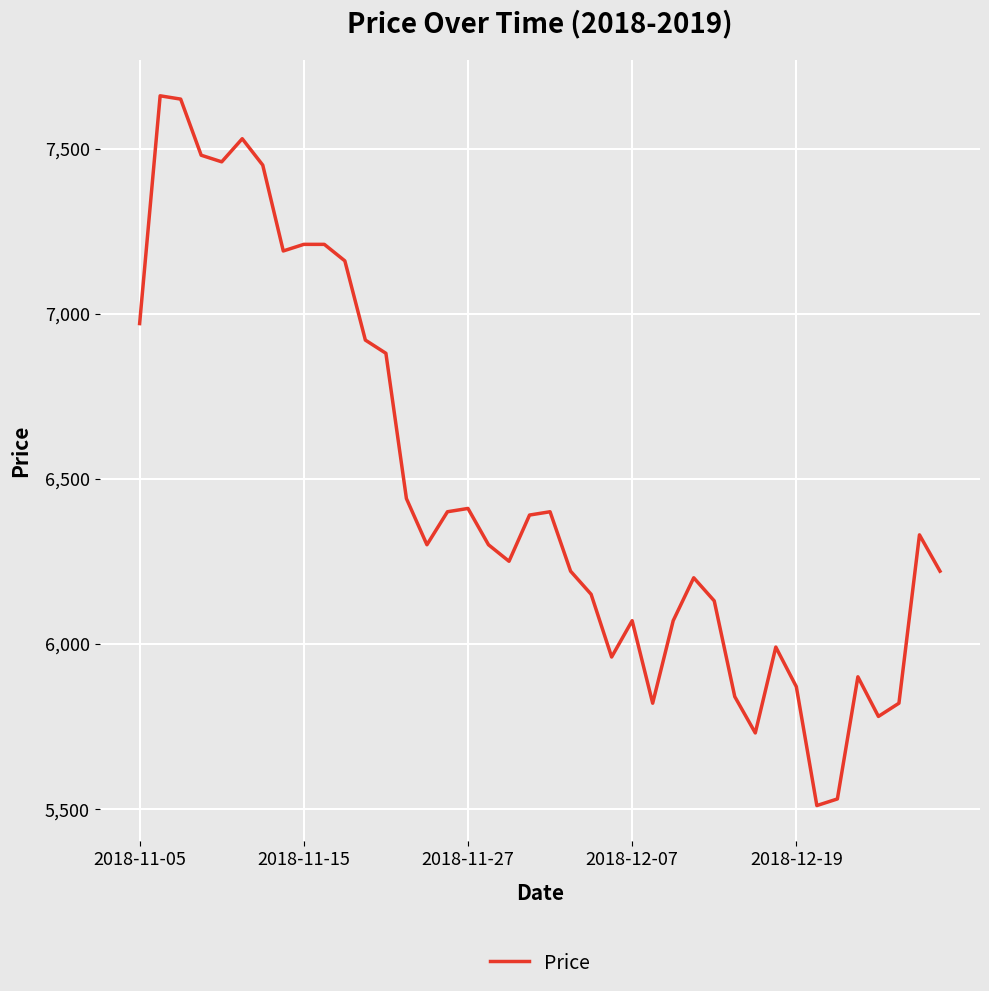

Does the chart have visible grid lines?

Yes